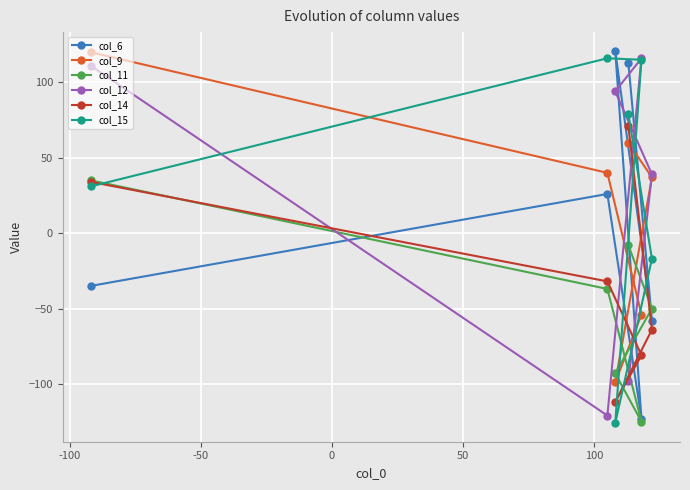

What is the highest value of the col_12 series?

116